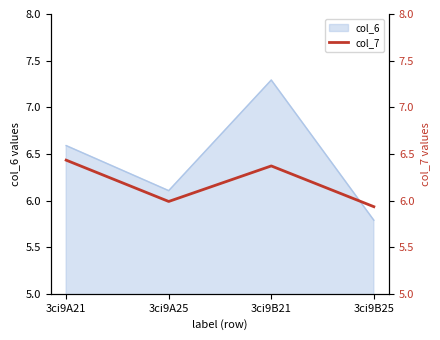

At which label does col_6 reach its minimum?

3ci9B25